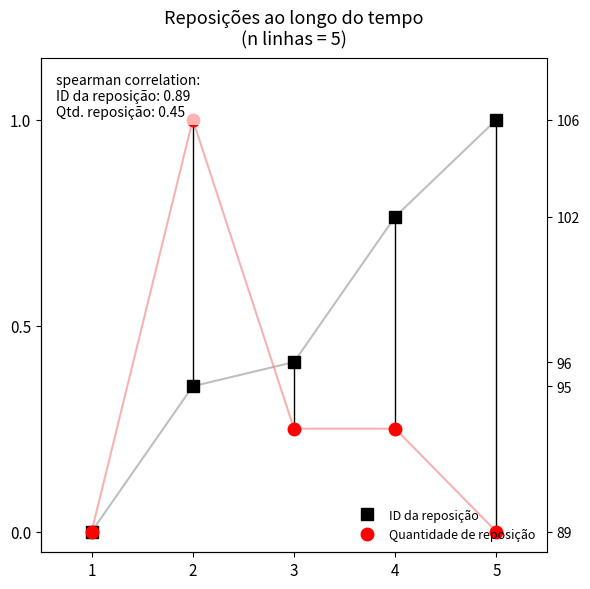

Count the ID da reposição values in the range 0 to 1.

5